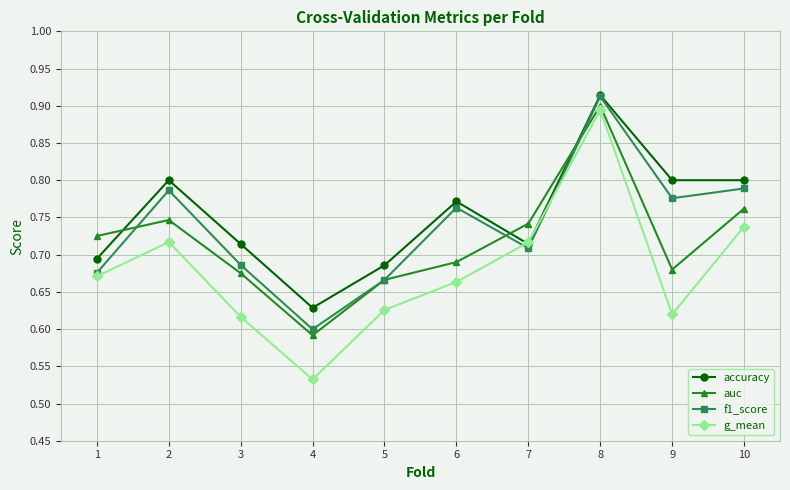

True or false: g_mean has more than 2 points higher than both neighbors.

False